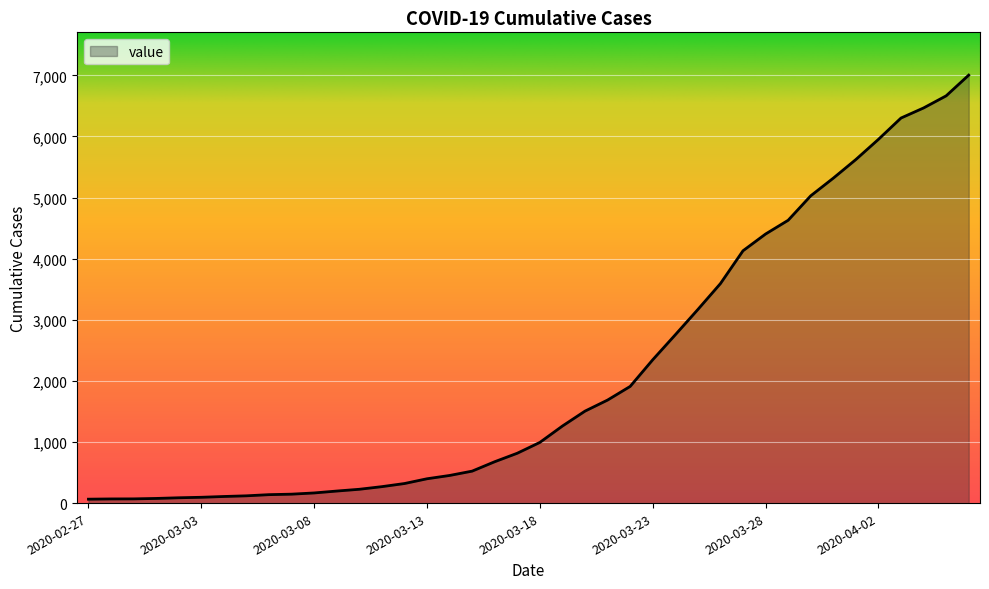

What is the difference between the maximum and minimum values?

6939